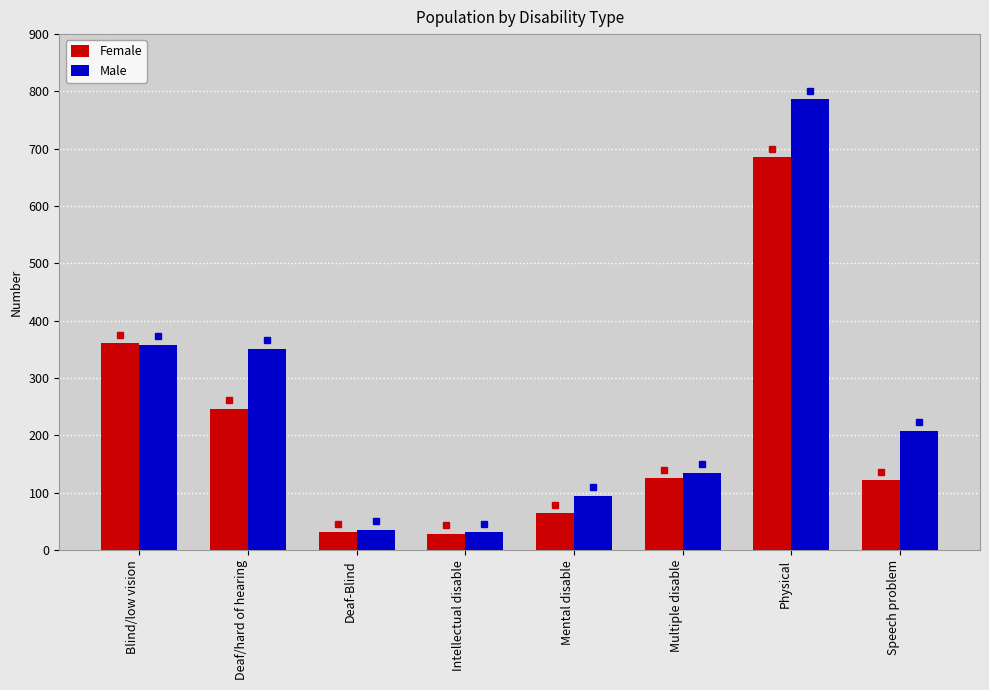

At which label does Male reach its peak?

Physical